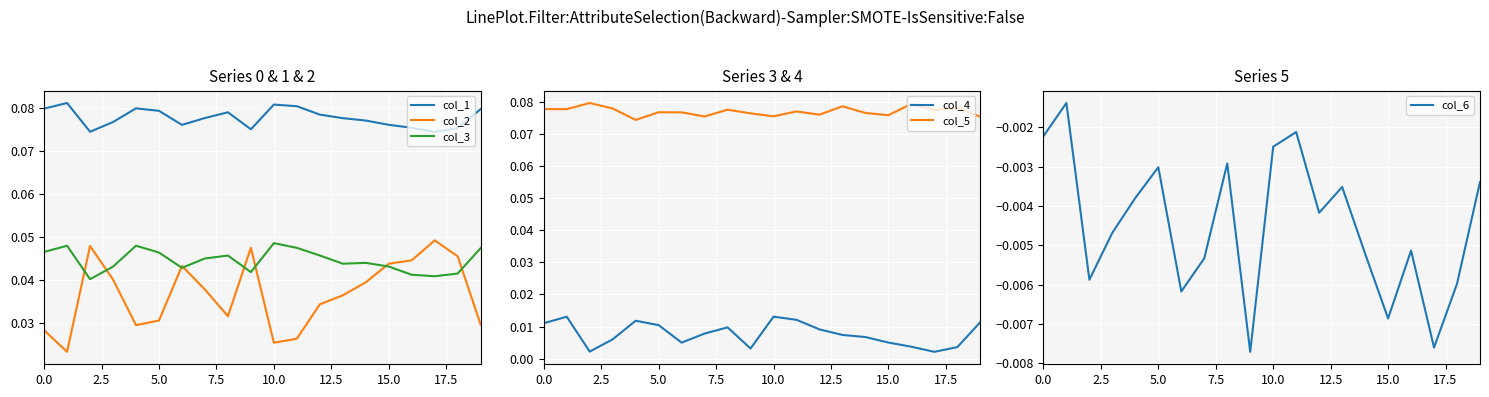

True or false: col_4 has more than 1 interior local peaks.

True